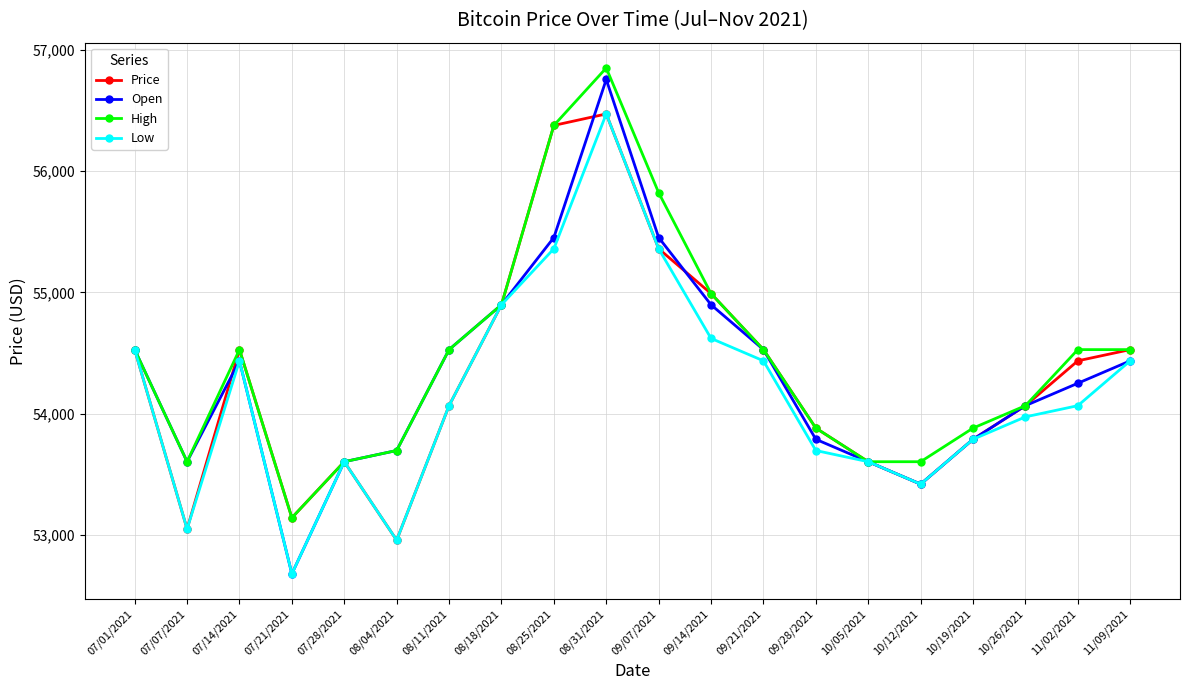

What is the sum of the High values at 11/02/2021 and 10/05/2021?

108132.8